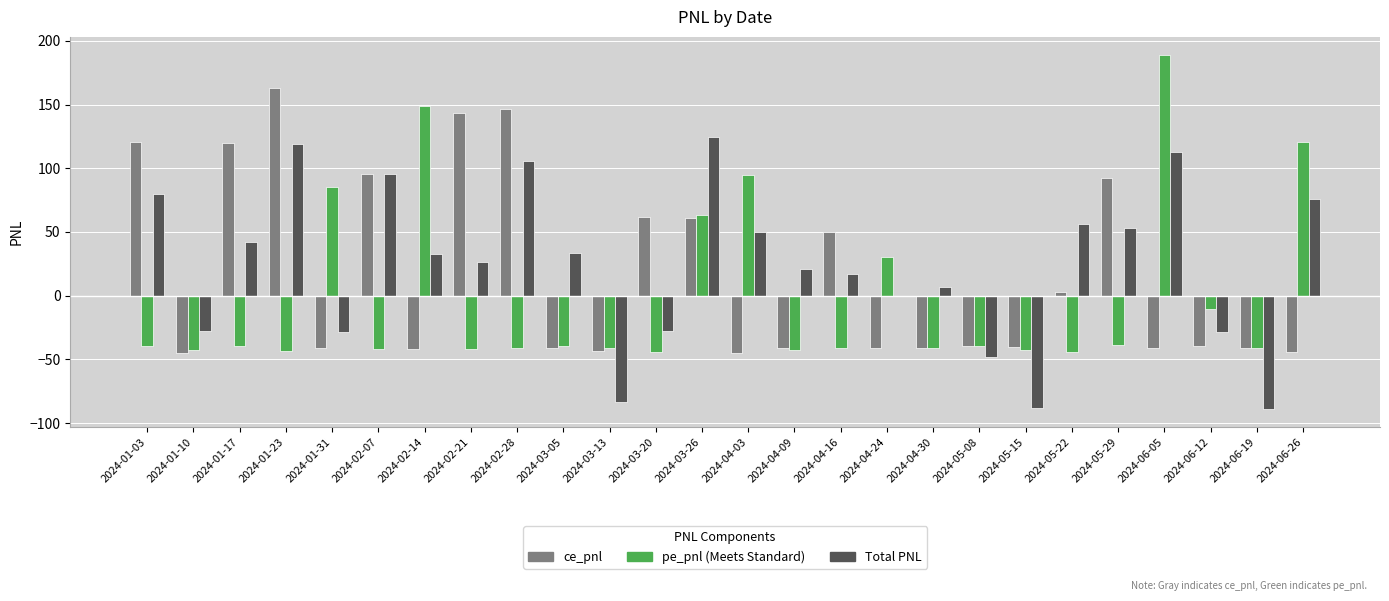

What is the greatest value displayed?

189.2